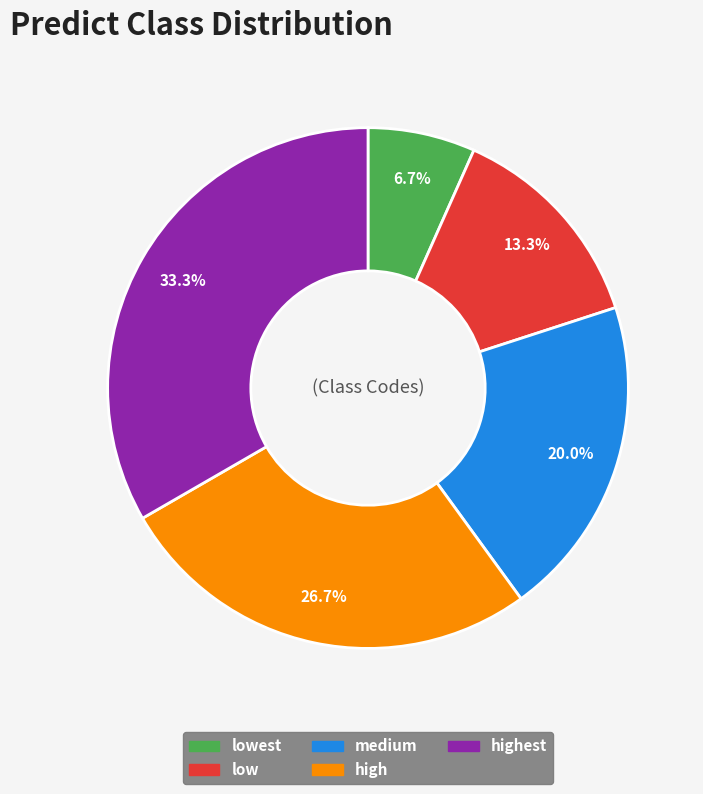

Count the number of slices in the pie.

5